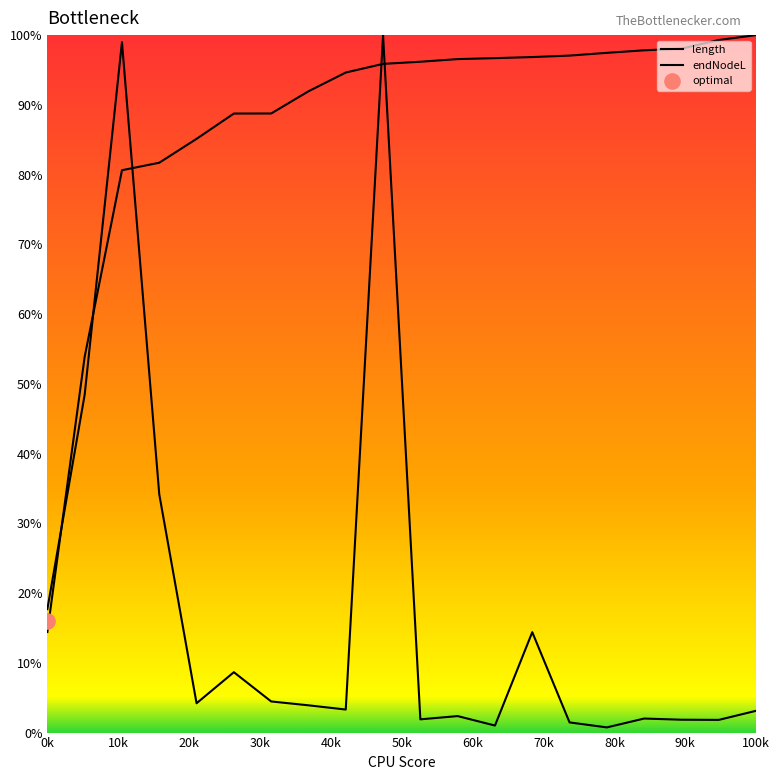

Is the value of endNodeL at 47 greater than the value of length at 40?

Yes